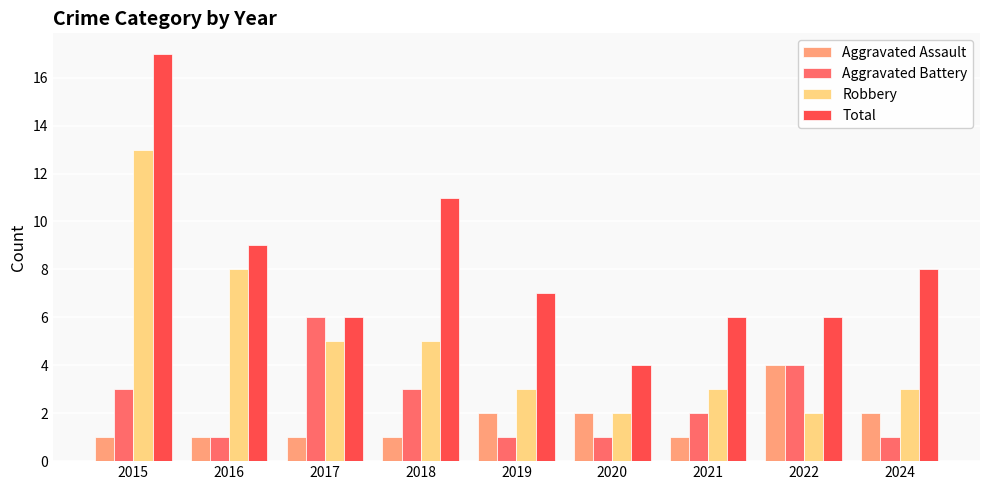

At 2018, list the series in order from largest to smallest.

Total, Robbery, Aggravated Battery, Aggravated Assault